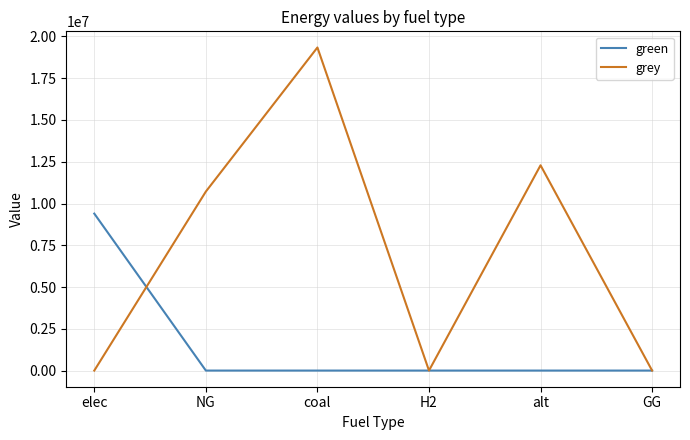

Between which two adjacent categories do grey and green first intersect?

elec and NG